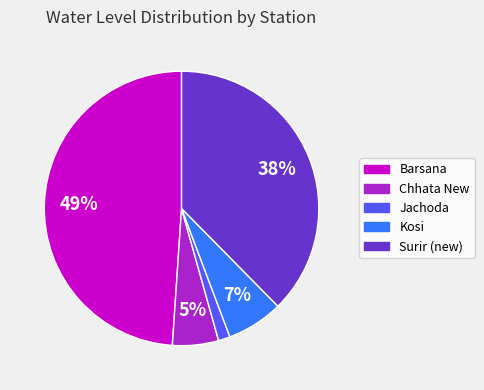

True or false: Chhata New accounts for 5% of the total.

True